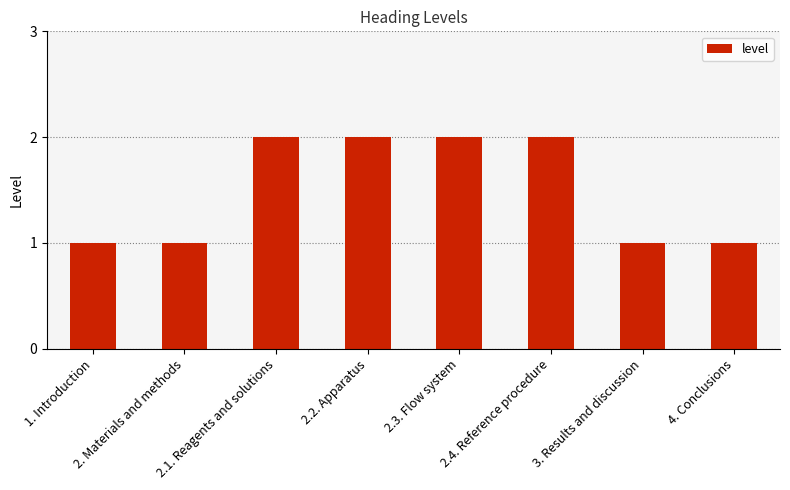

Is it true that the value at 2.1. Reagents and solutions is 2?

True